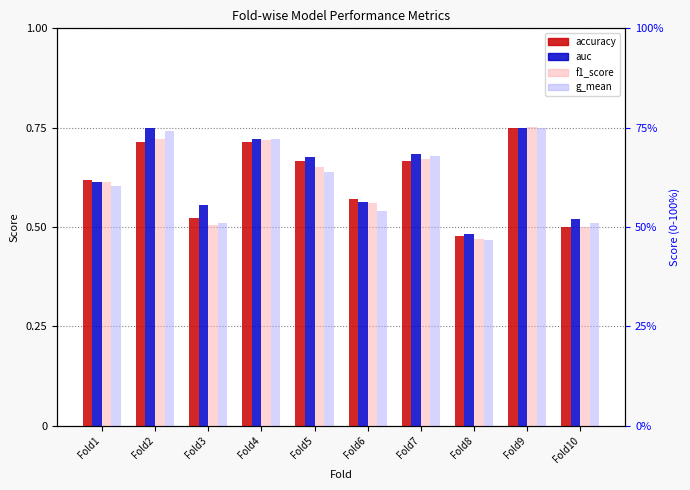

Does the chart contain any negative values?

No